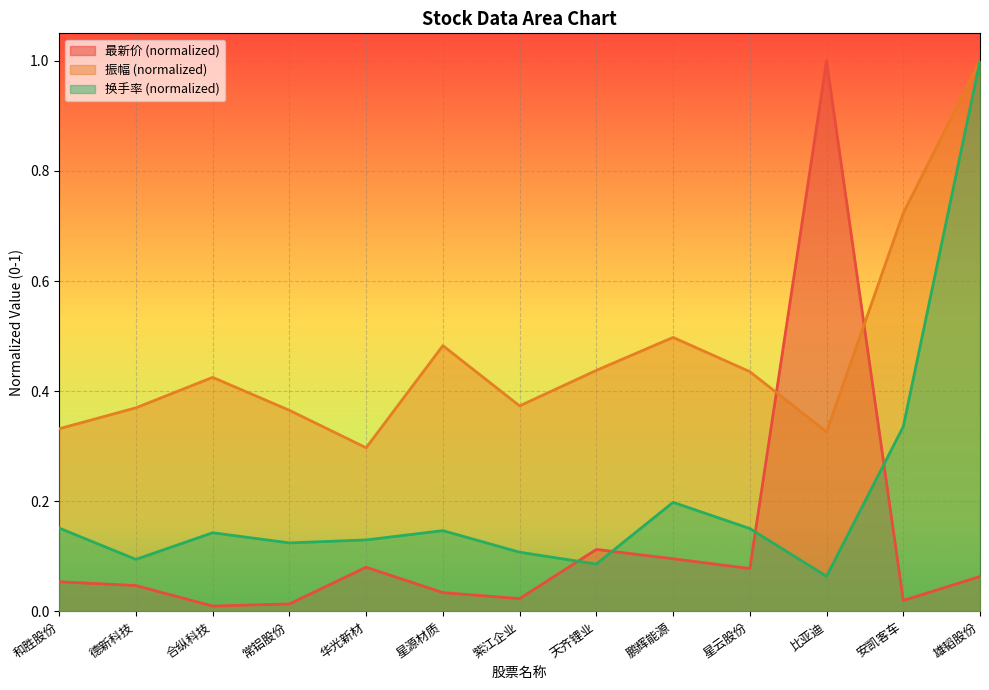

What is the value of the 振幅 point at the 12th from the left?

0.7